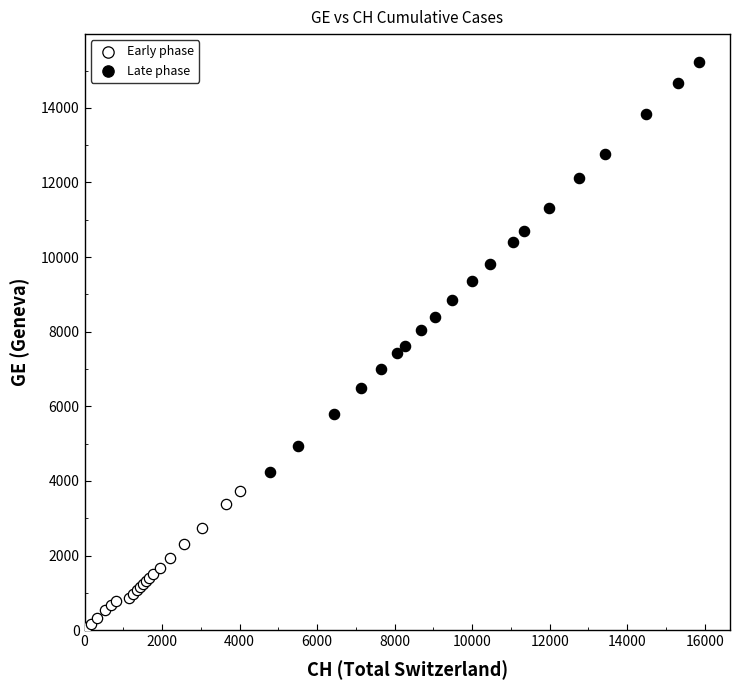

What are all the series names shown in the legend?

Early phase, Late phase